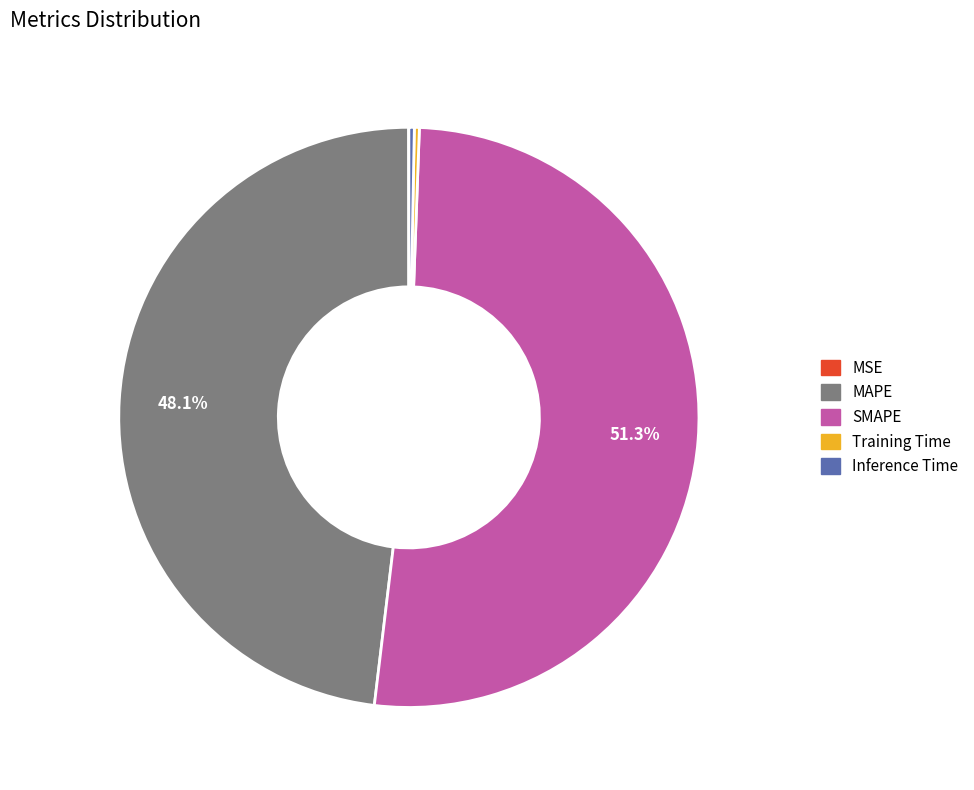

Which category has the biggest portion of the pie?

SMAPE